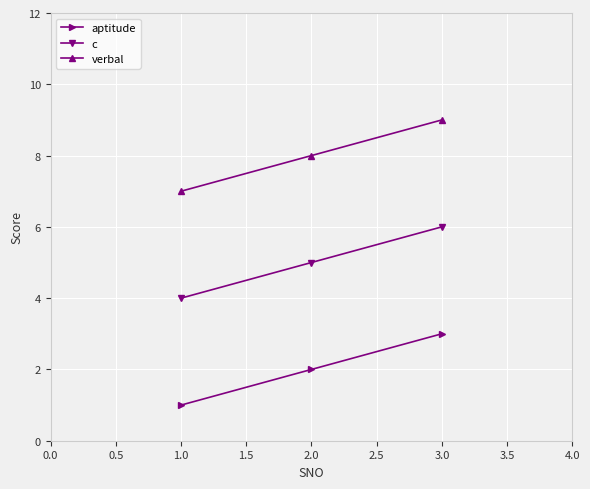

Does the chart have visible grid lines?

Yes